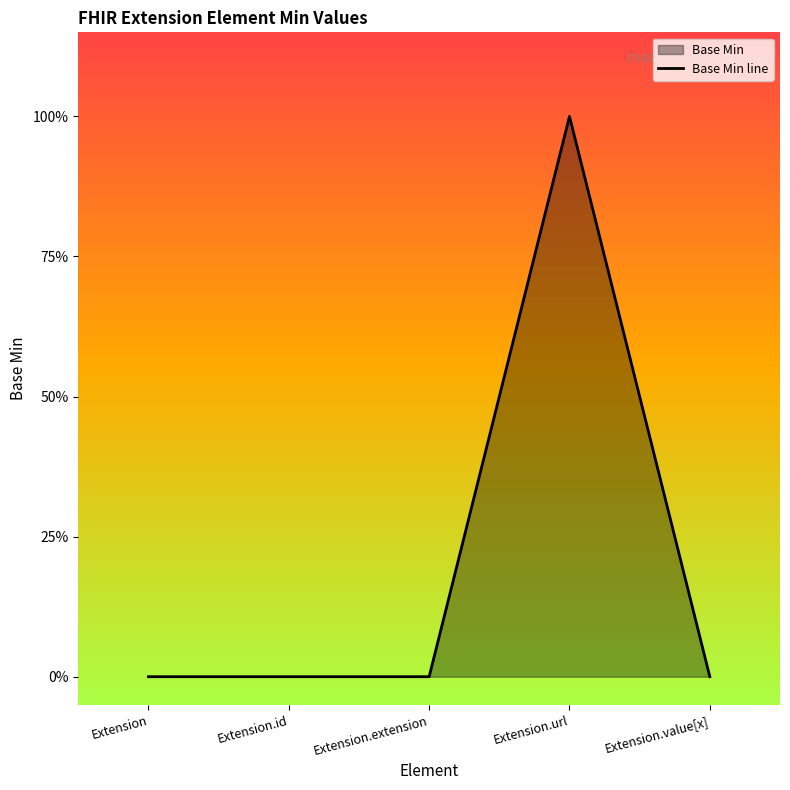

What position from the left is Extension.extension?

3